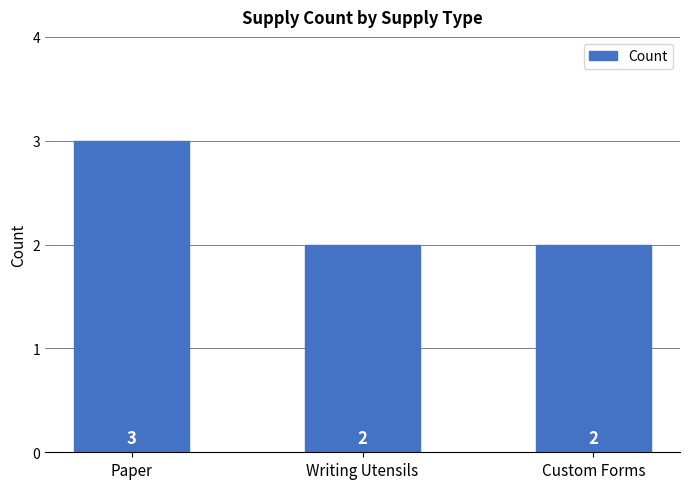

Reading left to right, extract all data points from this chart.

Paper=3	Writing Utensils=2	Custom Forms=2